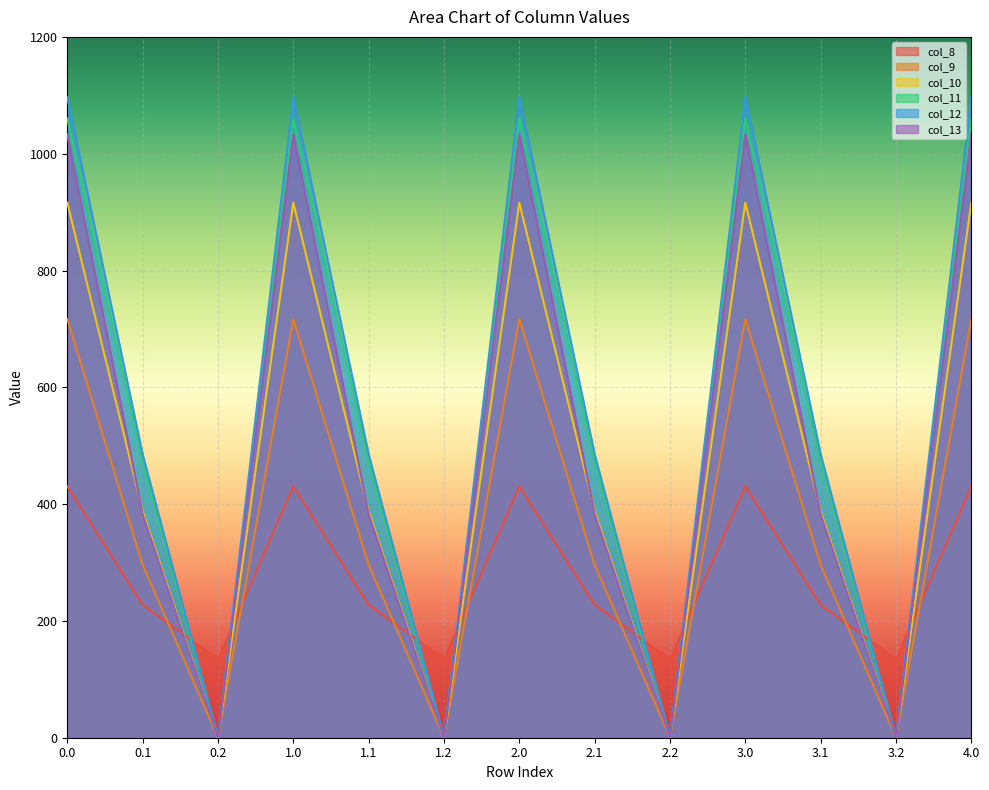

How many lines are shown in the chart?

6